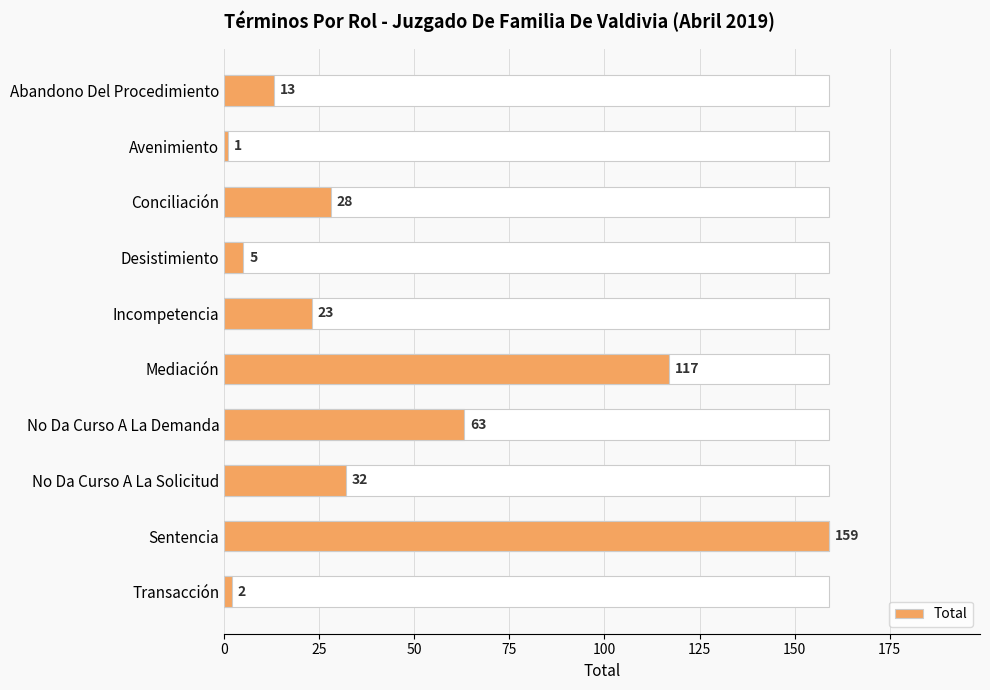

What is the difference between the values at Conciliación and Incompetencia?

5